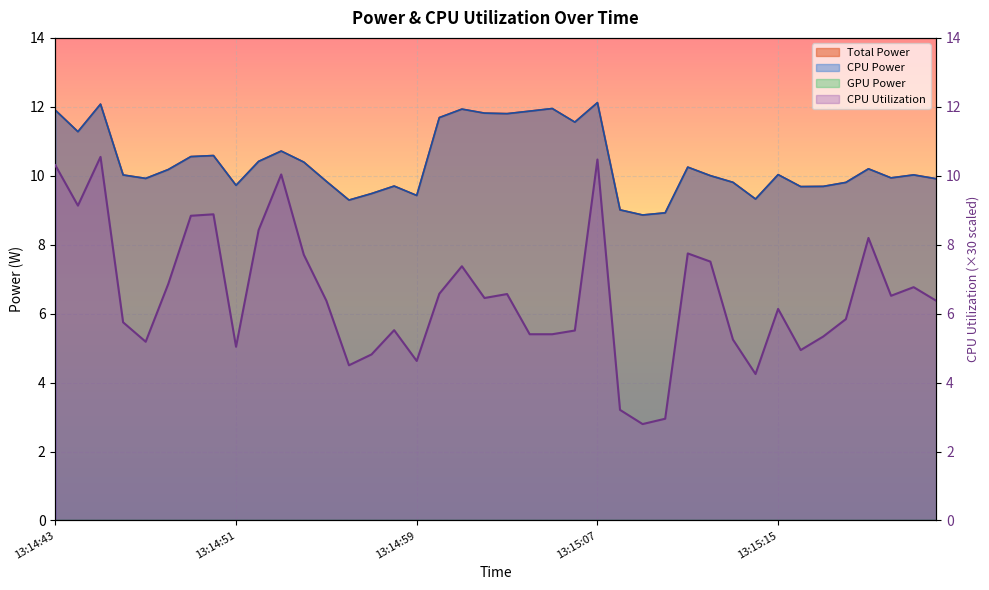

Which category has the lowest value across all series?

13:15:09